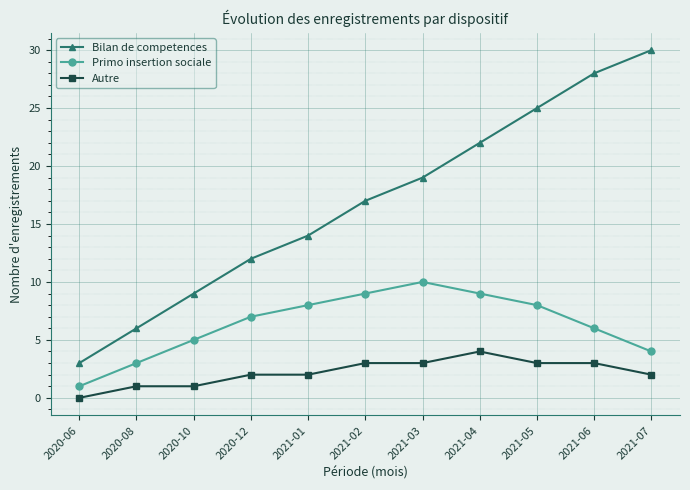

Is this an area chart (filled region under the line)?

No